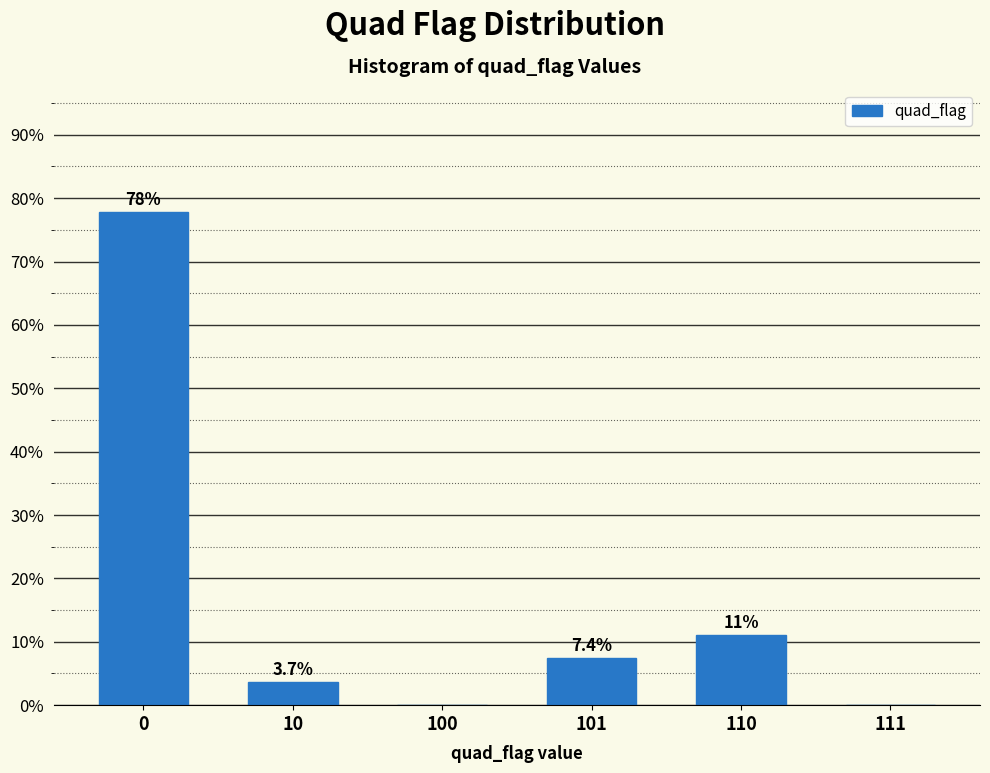

Reading left to right, extract all data points from this chart.

0=77.8	10=3.7	100=0.0	101=7.4	110=11.1	111=0.0